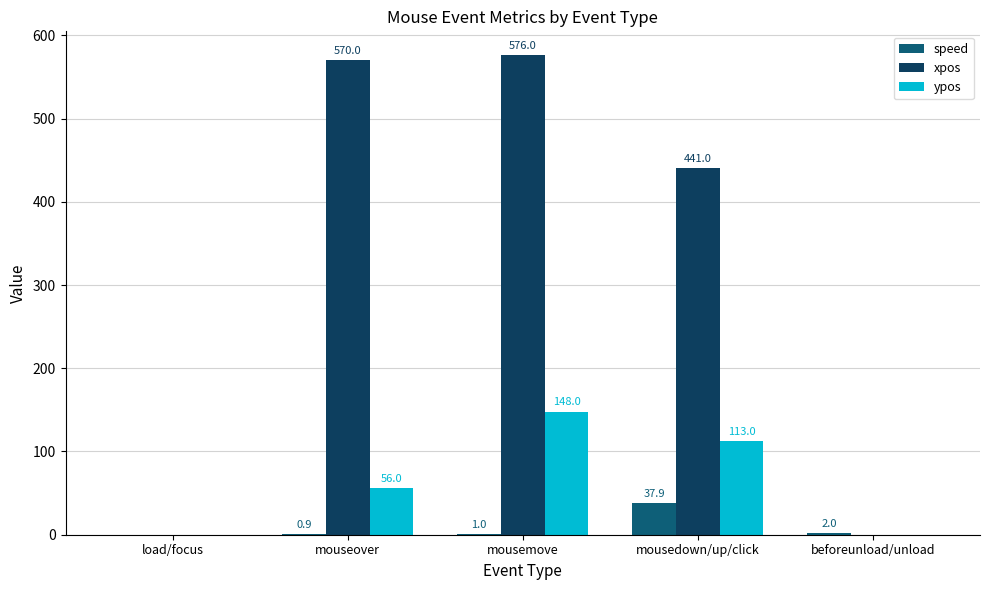

Which series changed the most between mousemove and mousedown/up/click?

xpos